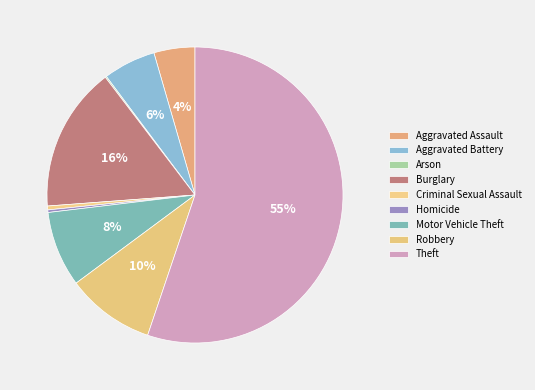

Count the number of slices in the pie.

9